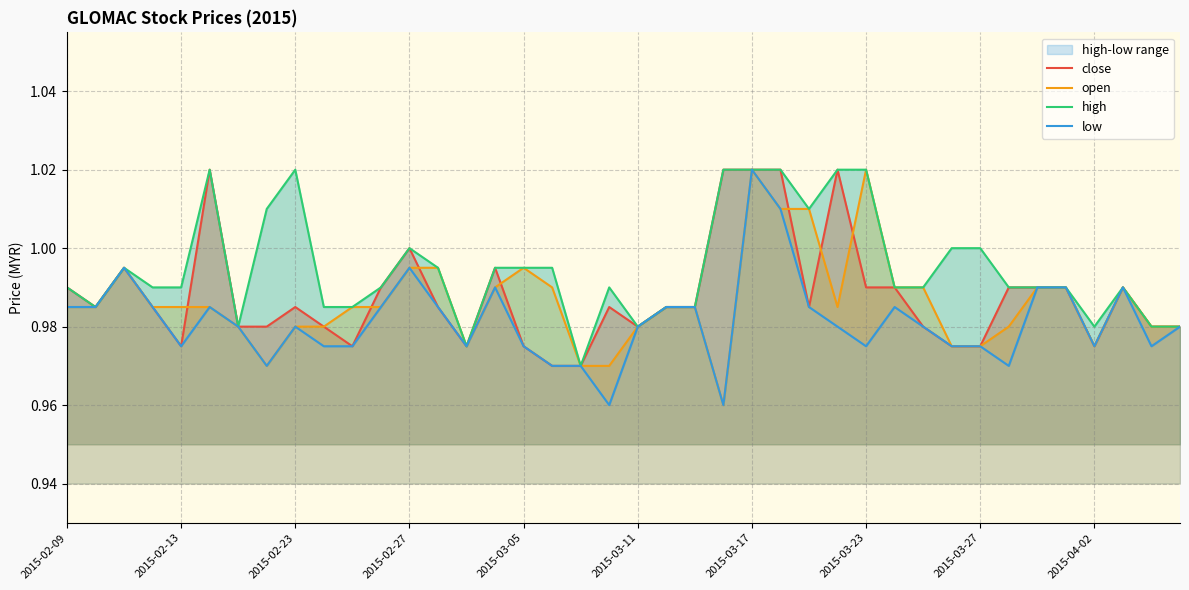

What is the average value of the open series?

1.0